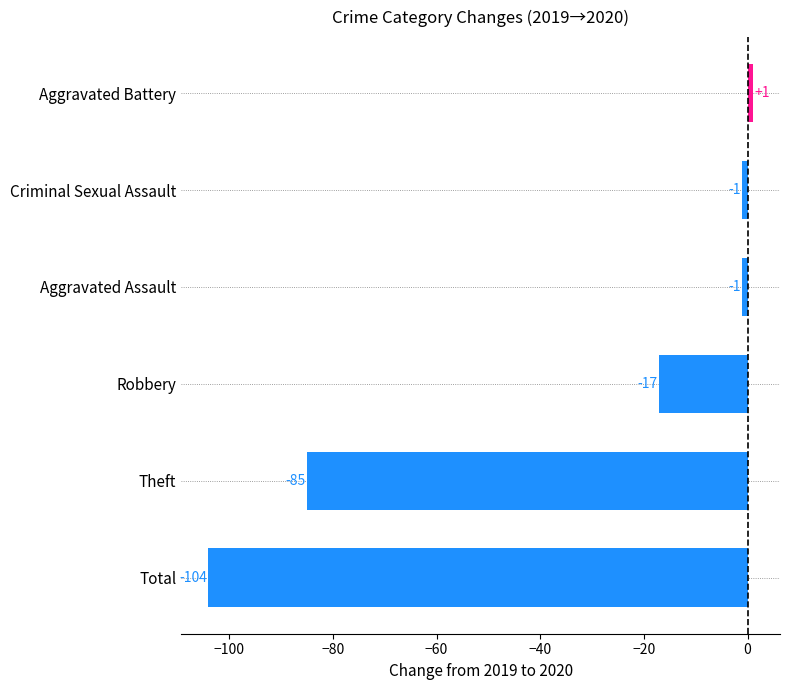

How many series are shown in this chart?

1